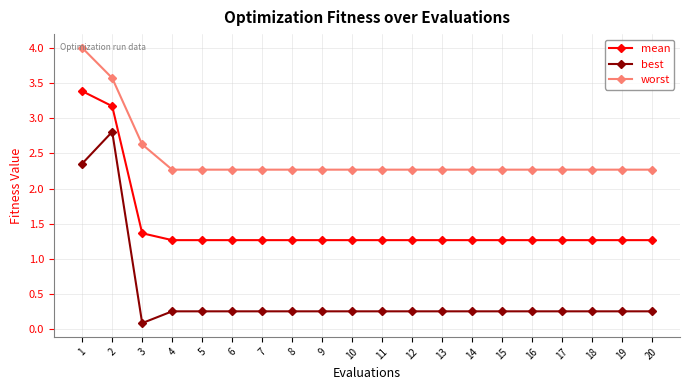

What is the difference between the maximum and second lowest values in the worst series?

1.7